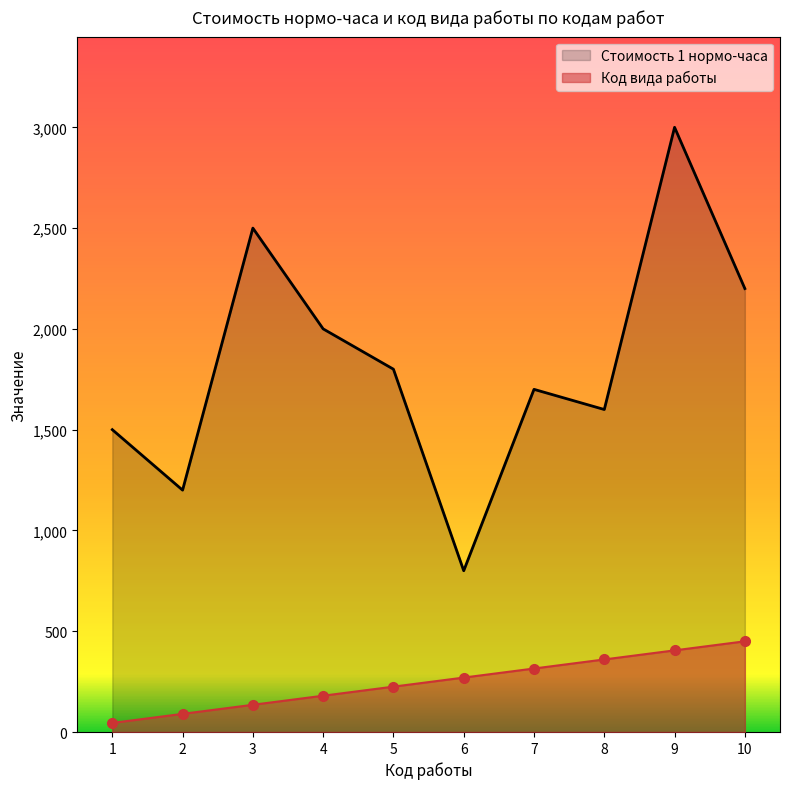

True or false: Код вида работы has a value of 405 at 9.

True